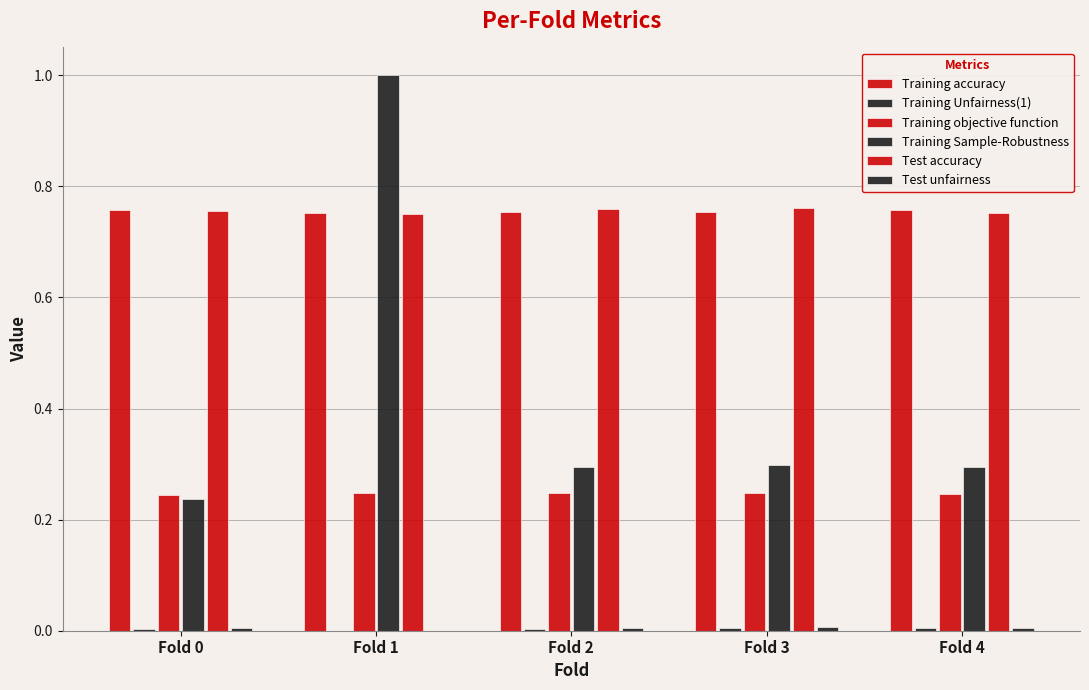

List the series in order of their peak value, highest first.

Training Sample-Robustness, Test accuracy, Training accuracy, Training objective function, Test unfairness, Training Unfairness(1)